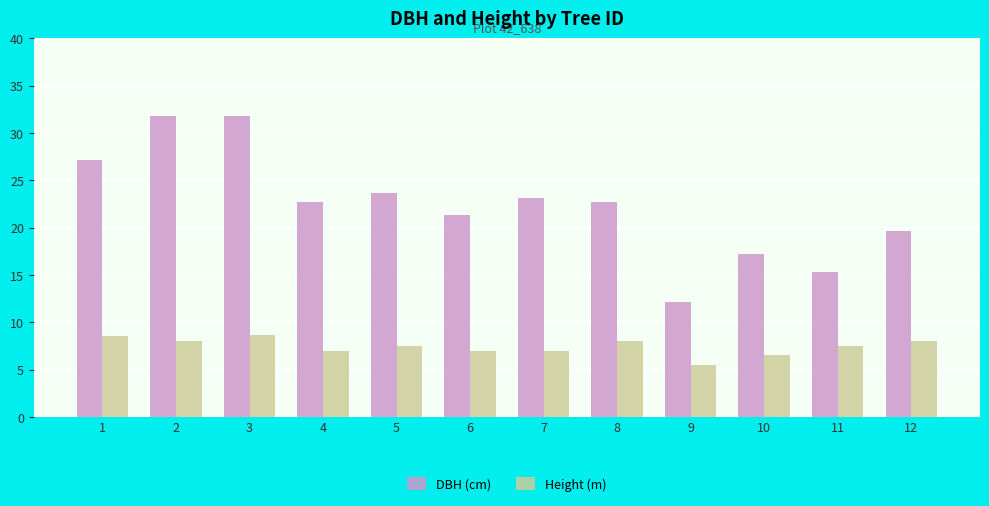

What is the maximum value for DBH (cm)?

31.8